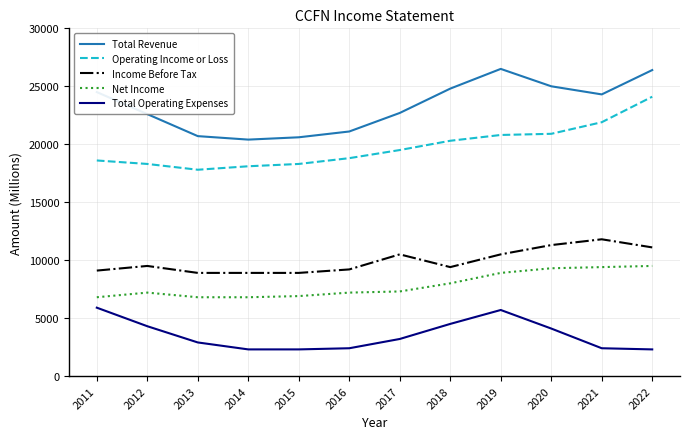

Between 2015 and 2018, which series saw the biggest shift?

Total Revenue